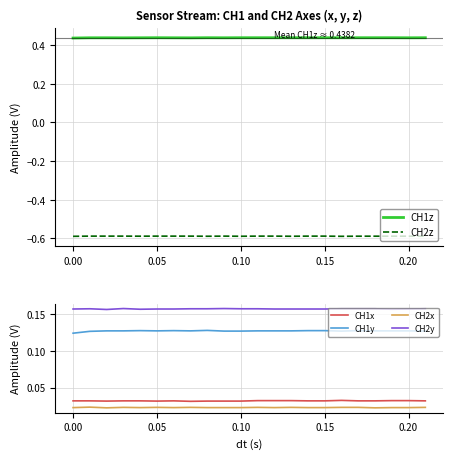

True or false: CH1z and CH1y cross at least once.

False